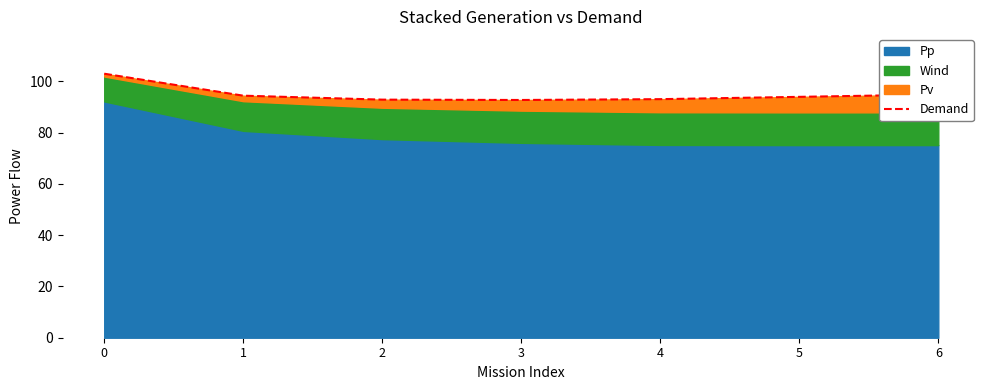

What is the sum of all values?

665.2